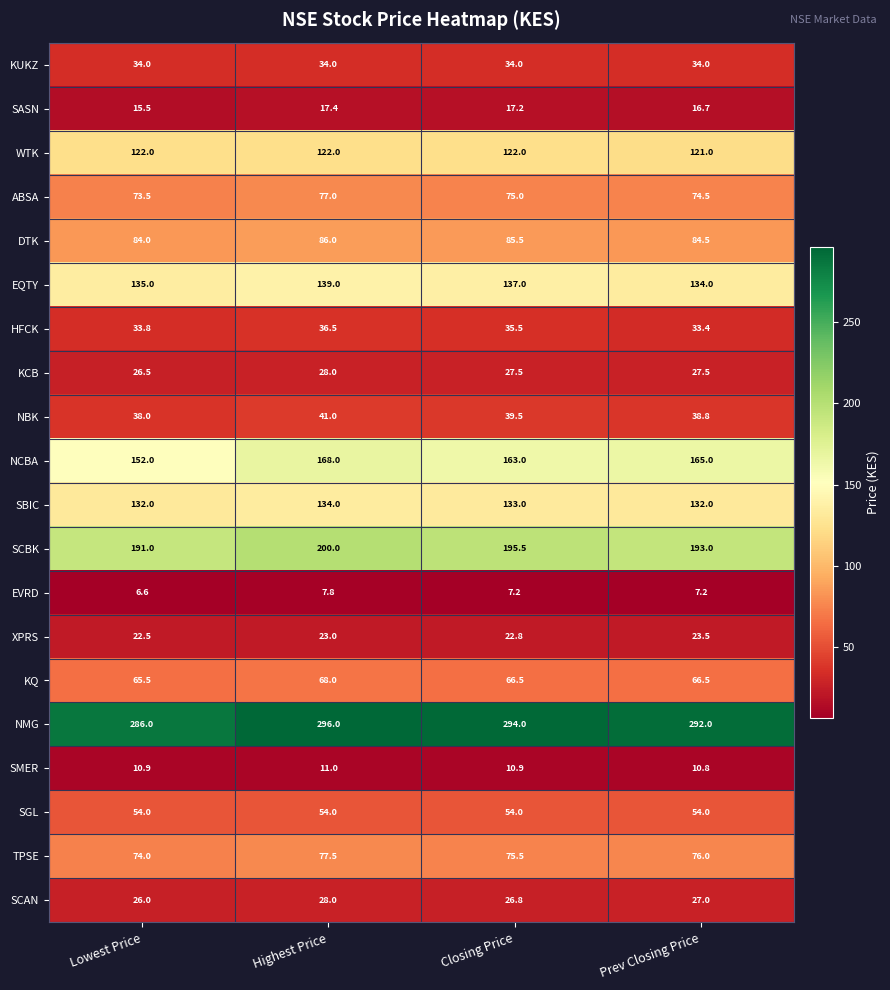

What is the difference between the highest and lowest values at Lowest Price?

279.4